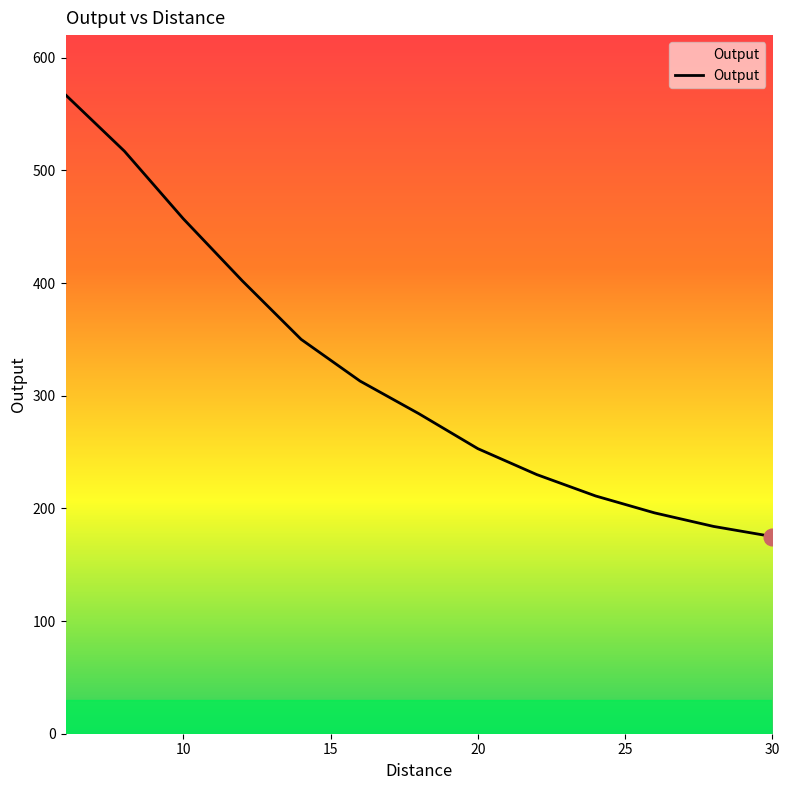

What is the greatest value displayed?

567